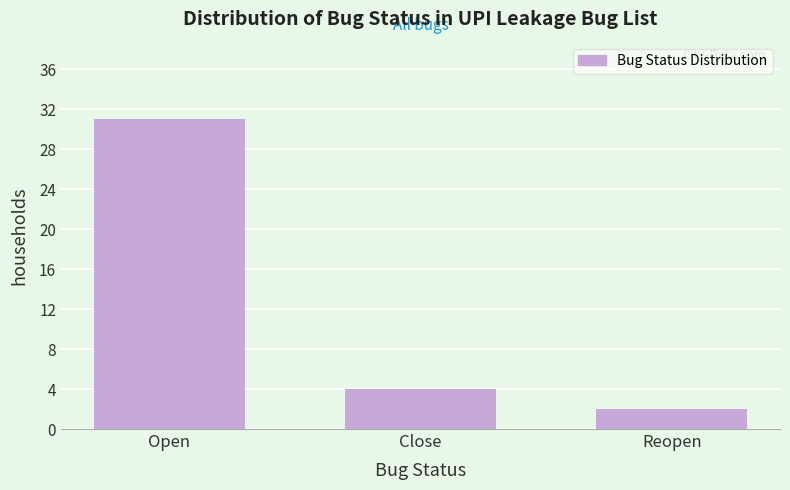

Reading left to right, transcribe all the data shown in this chart.

31	4	2